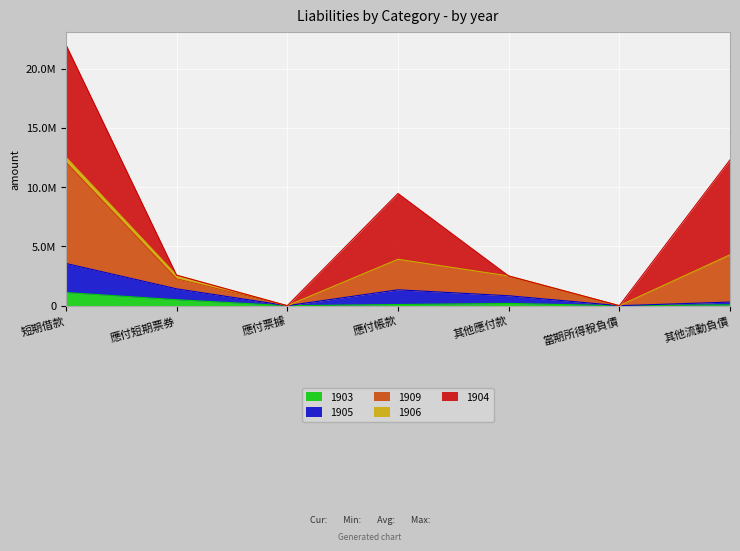

True or false: 1909 and 1905 cross at least once.

False